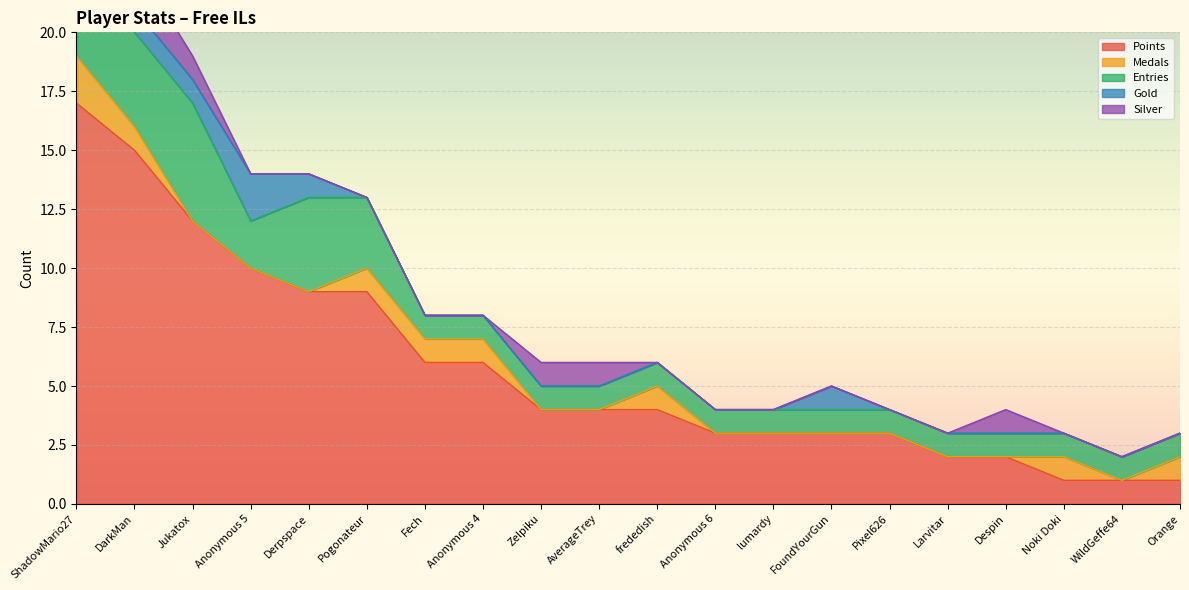

At which category does Medals reach its first local peak?

frededish